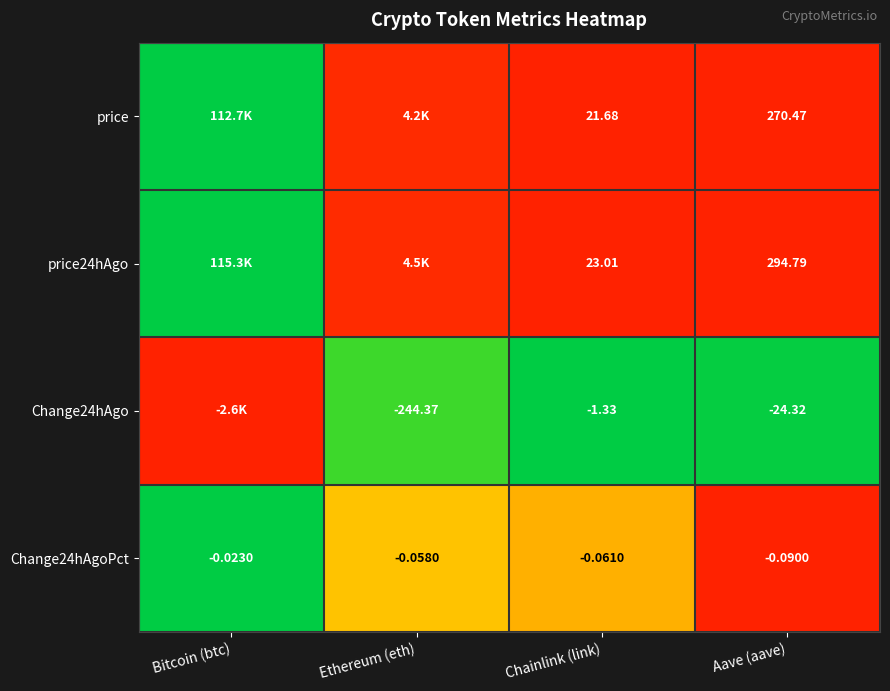

List the labels in order of Change24hAgoPct value, smallest first.

Aave (aave), Chainlink (link), Ethereum (eth), Bitcoin (btc)